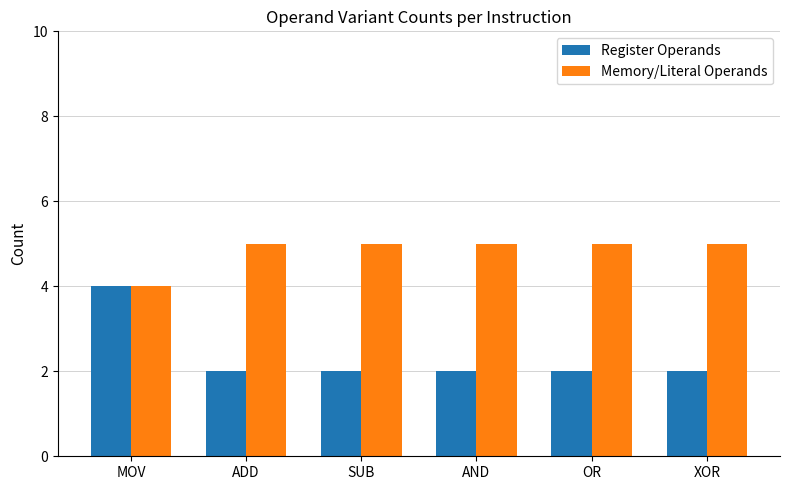

What is the label of the 4th bar from the left?

AND